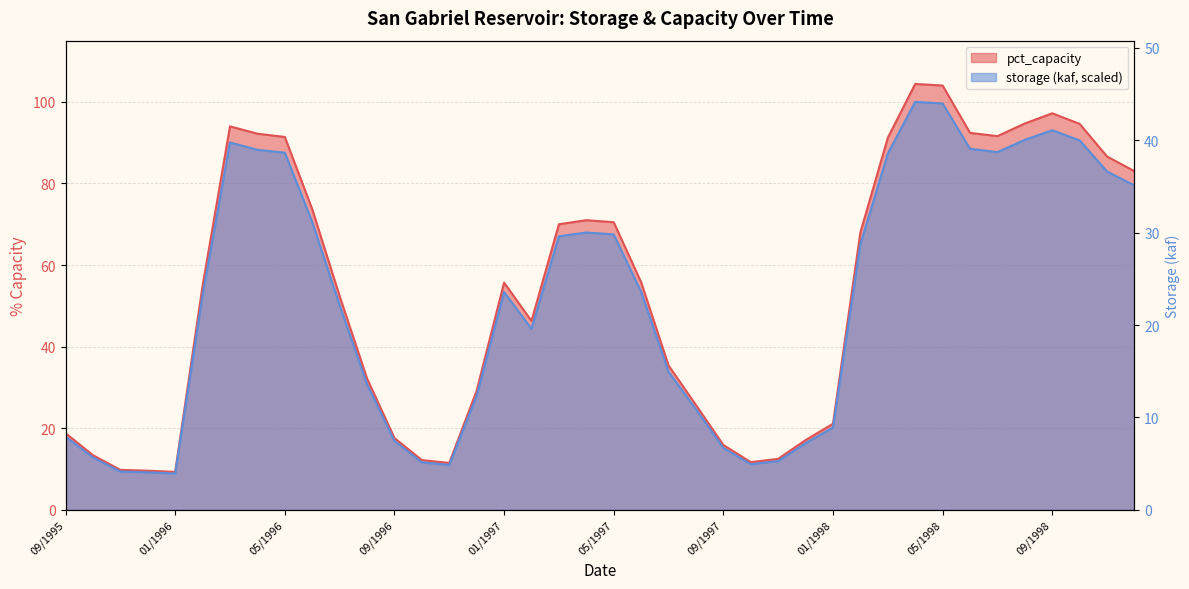

Which series has the largest range (max minus min)?

pct_capacity